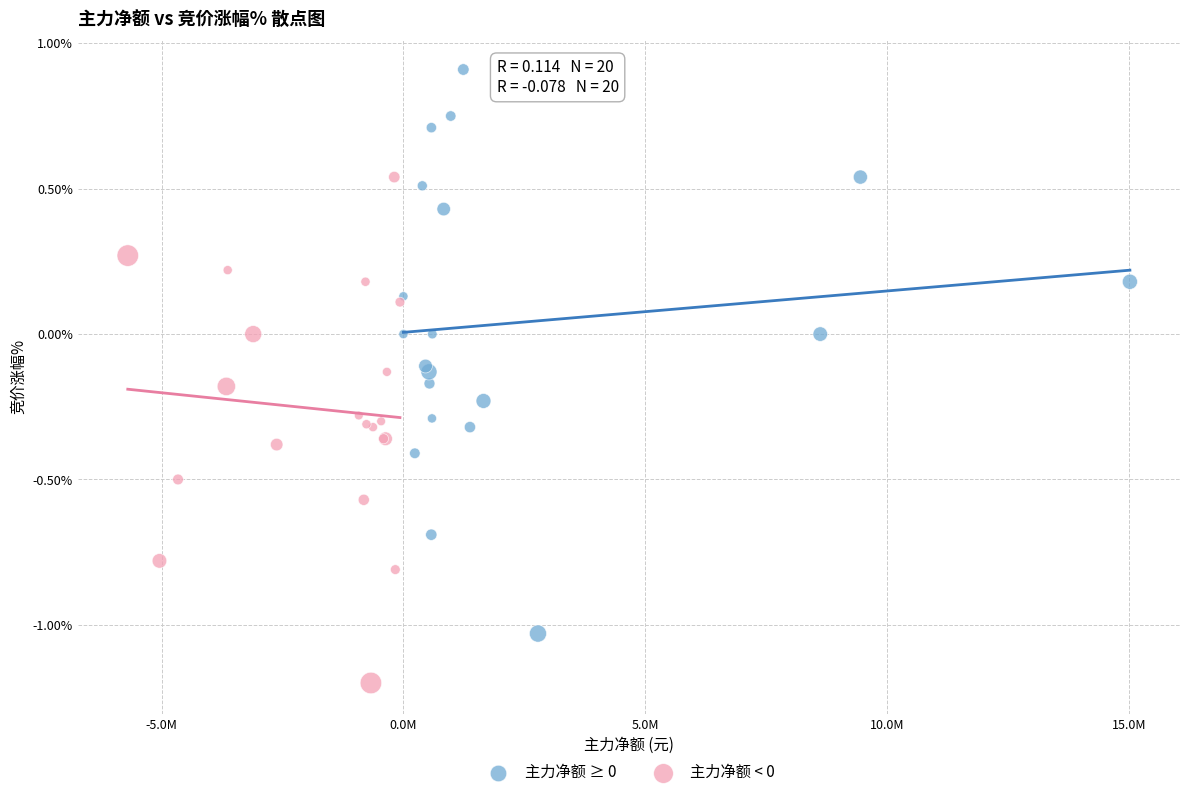

Which series has the largest Y range (max minus min)?

主力净额 ≥ 0